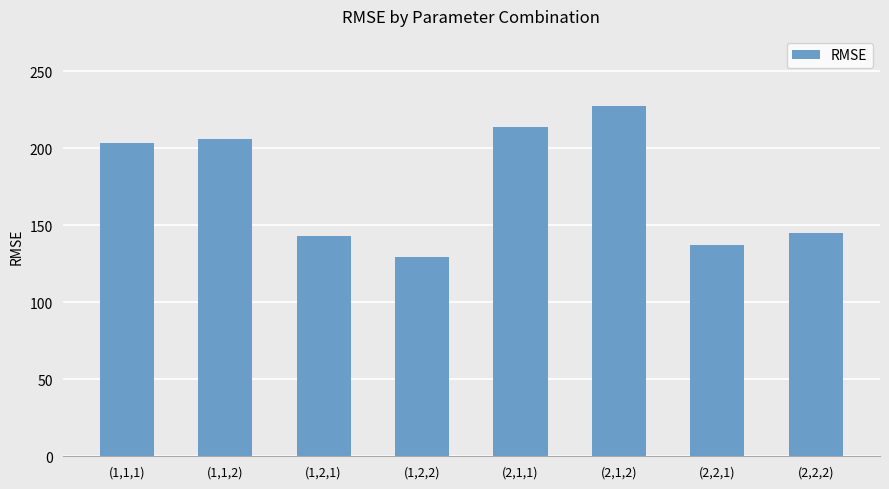

True or false: the data shows 300.8 at (1,1,1).

False